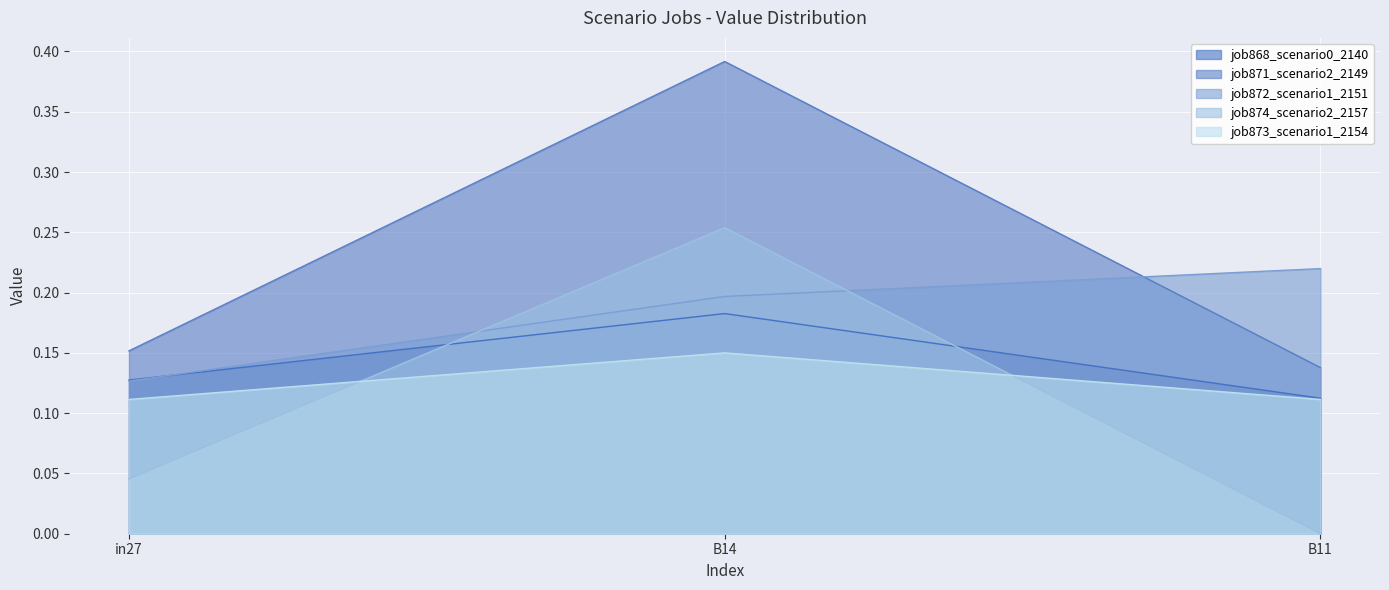

Which series has the largest total across all categories?

job871_scenario2_2149